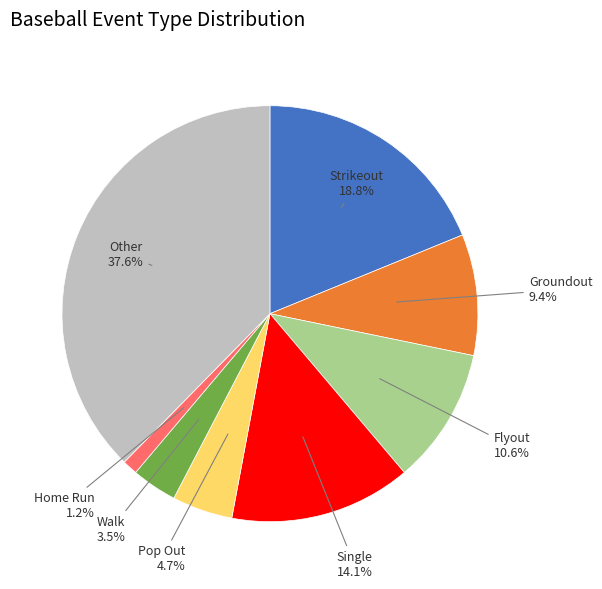

How many slices are in this pie chart?

8